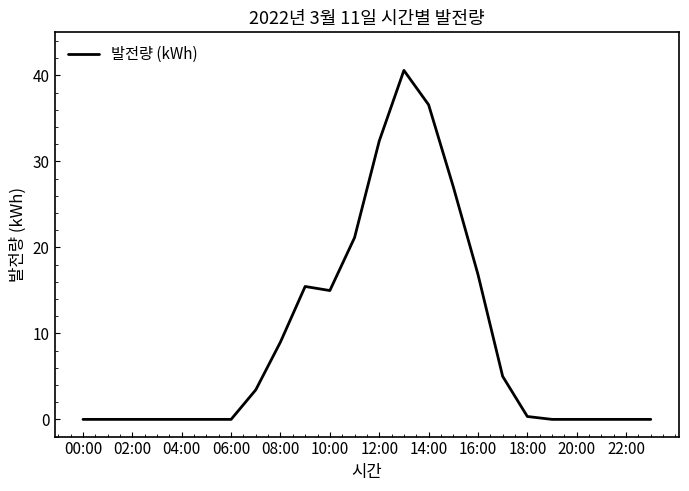

What is the difference between the maximum and minimum values?

40.6